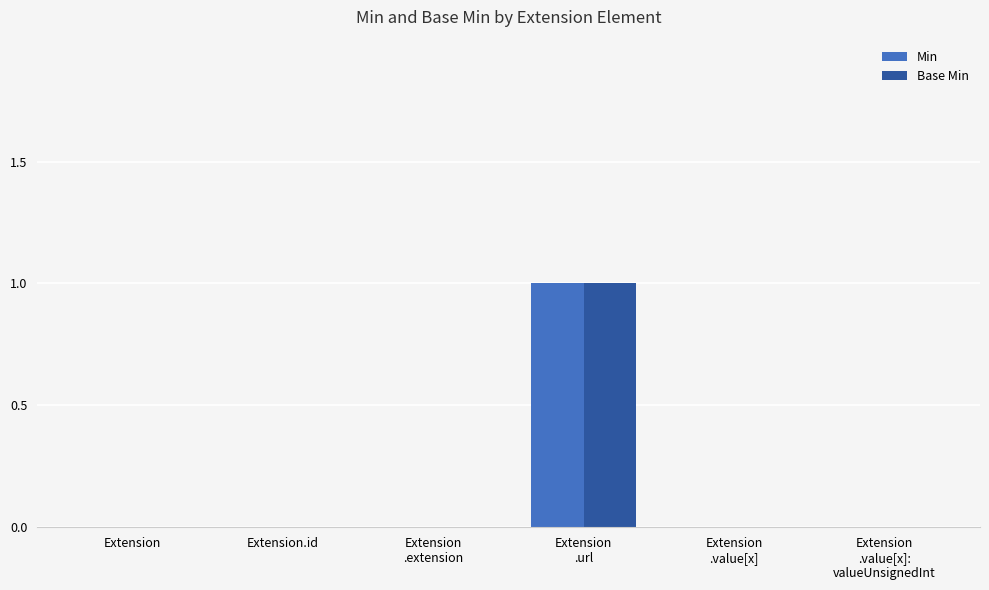

Which category has the highest value across all series?

Extension
.url